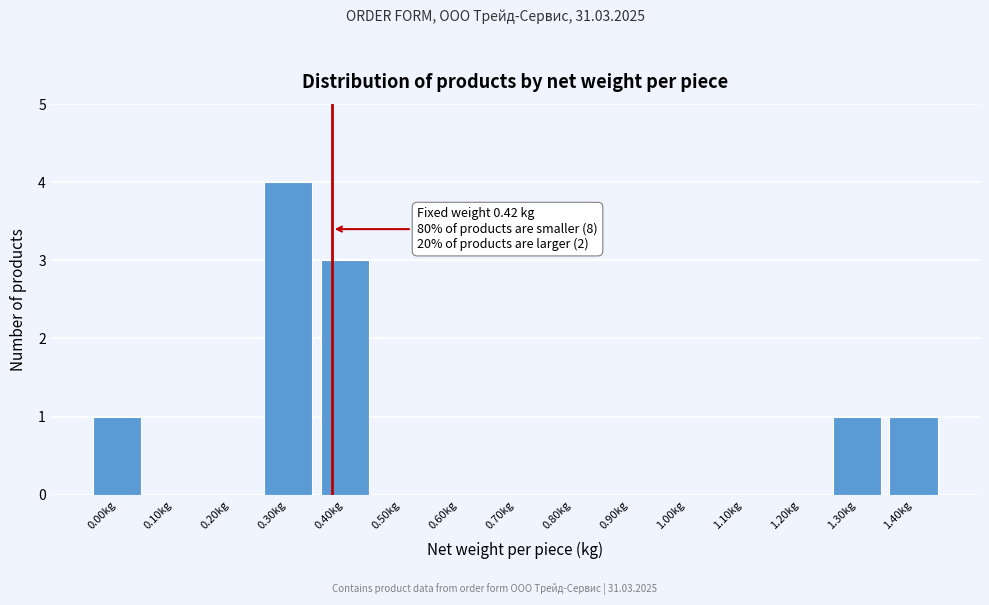

Reading left to right, list all the values displayed in this chart.

0.00kg=1	0.10kg=0	0.20kg=0	0.30kg=4	0.40kg=3	0.50kg=0	0.60kg=0	0.70kg=0	0.80kg=0	0.90kg=0	1.00kg=0	1.10kg=0	1.20kg=0	1.30kg=1	1.40kg=1